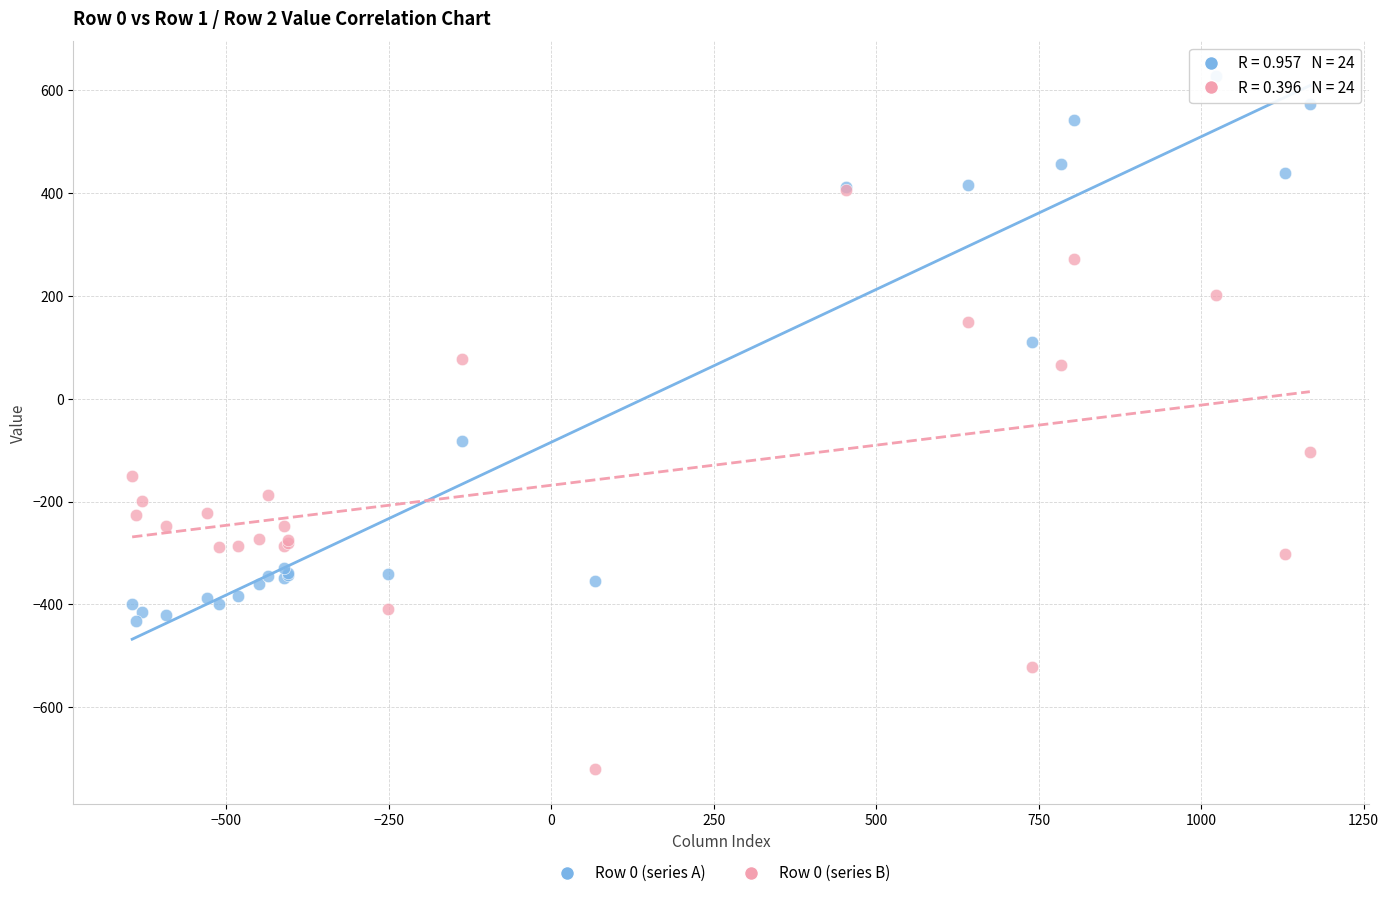

Which series reaches the maximum Y coordinate?

Row 0 (series A)